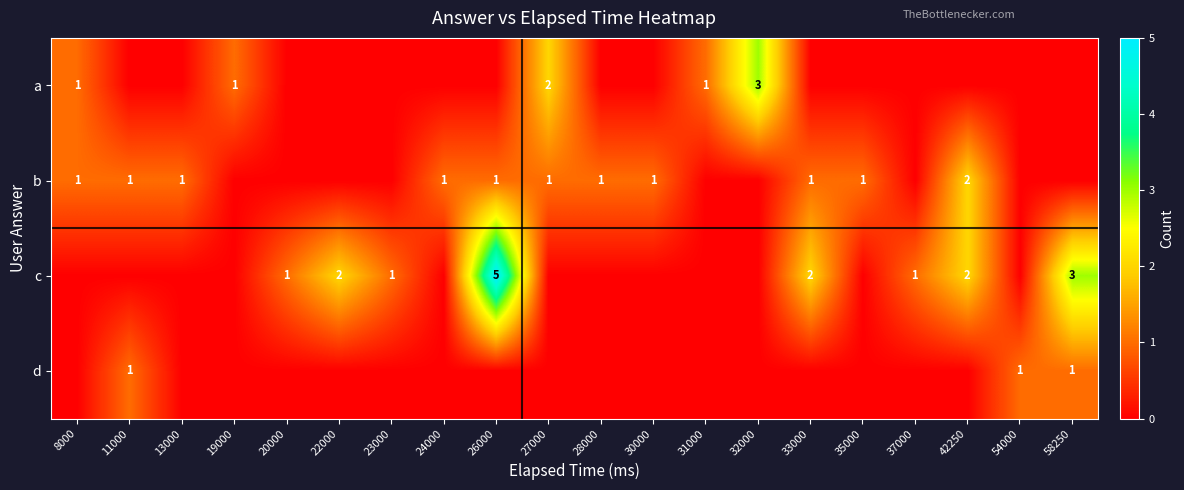

List the series in order of their overall mean, lowest first.

d, a, b, c